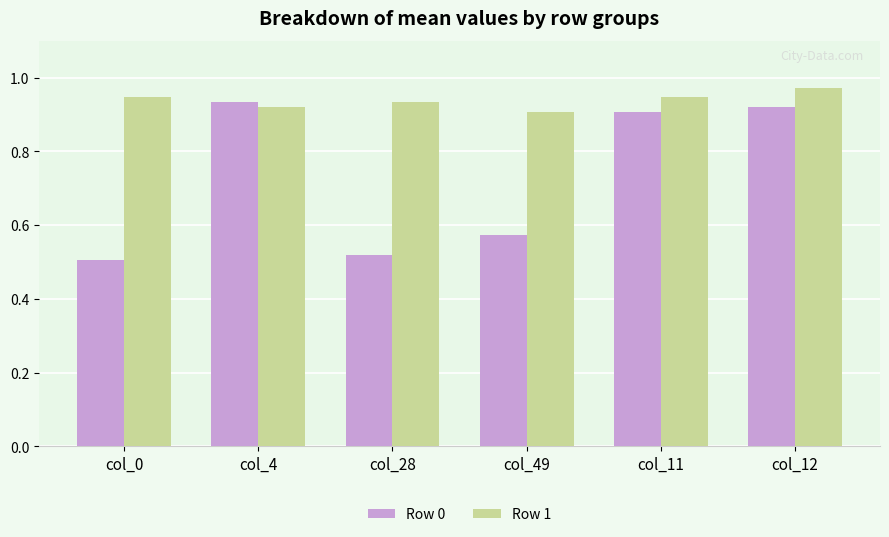

Which series changed the most between col_4 and col_49?

Row 0